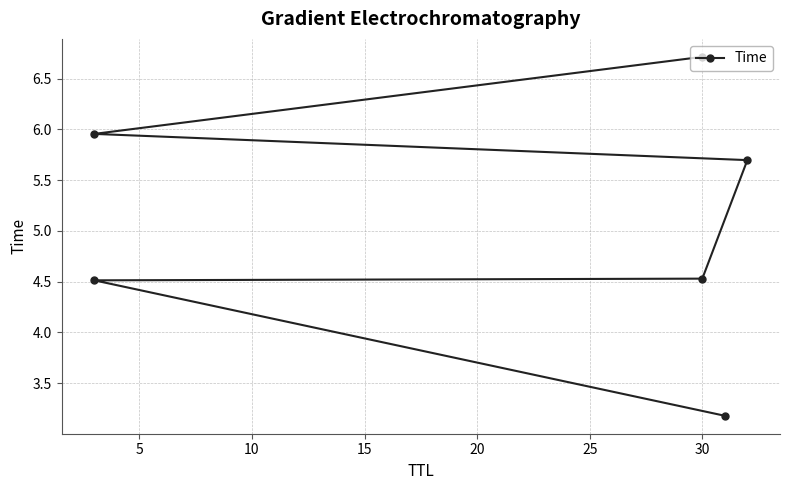

Reading right to left, transcribe all the data shown in this chart.

6.7	6.0	5.7	4.5	4.5	3.2